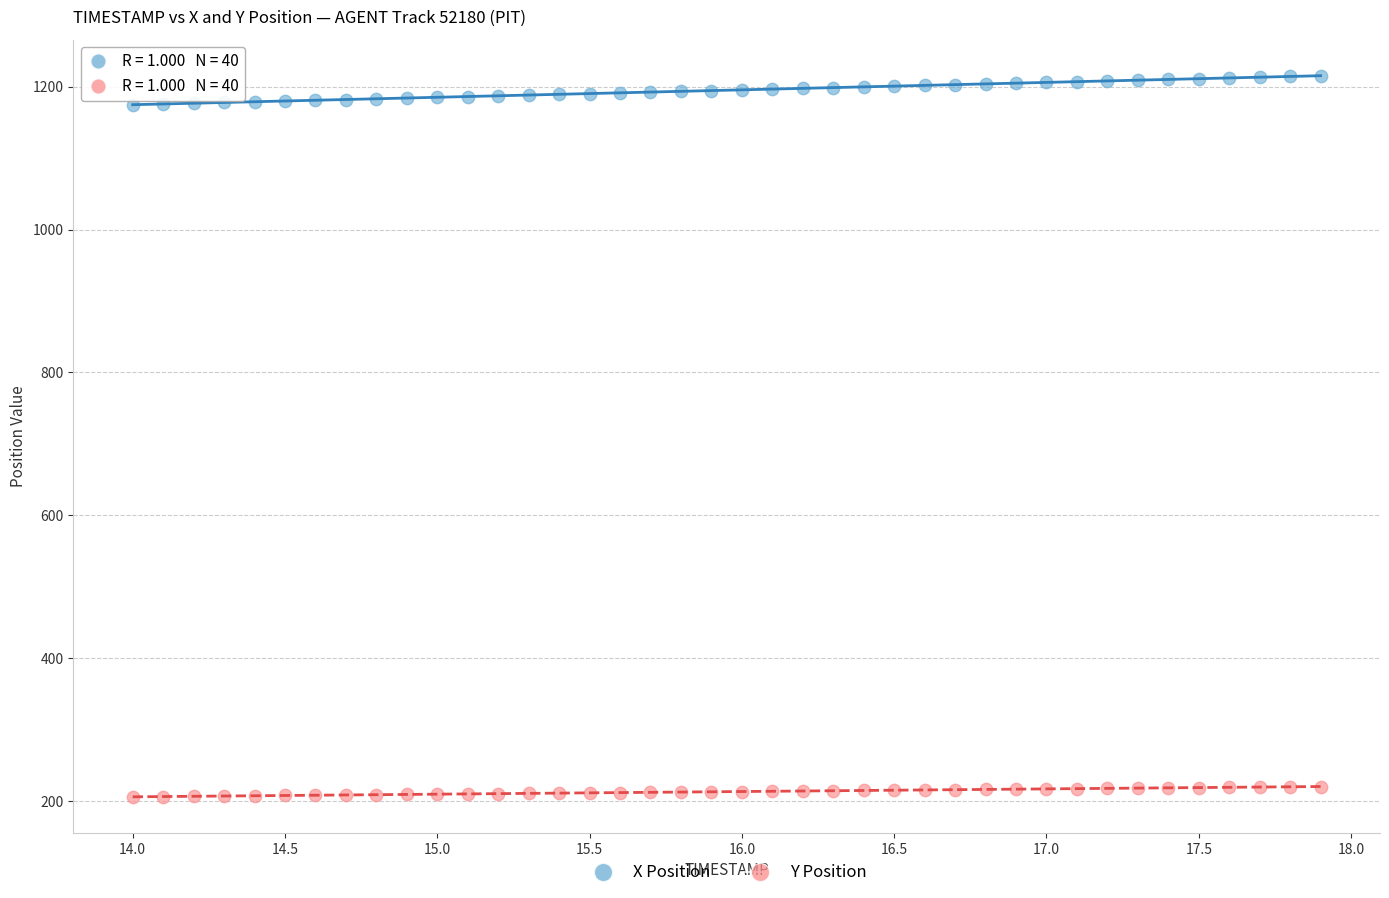

Across all data points, what is the range of Y values (max minus min)?

1009.3